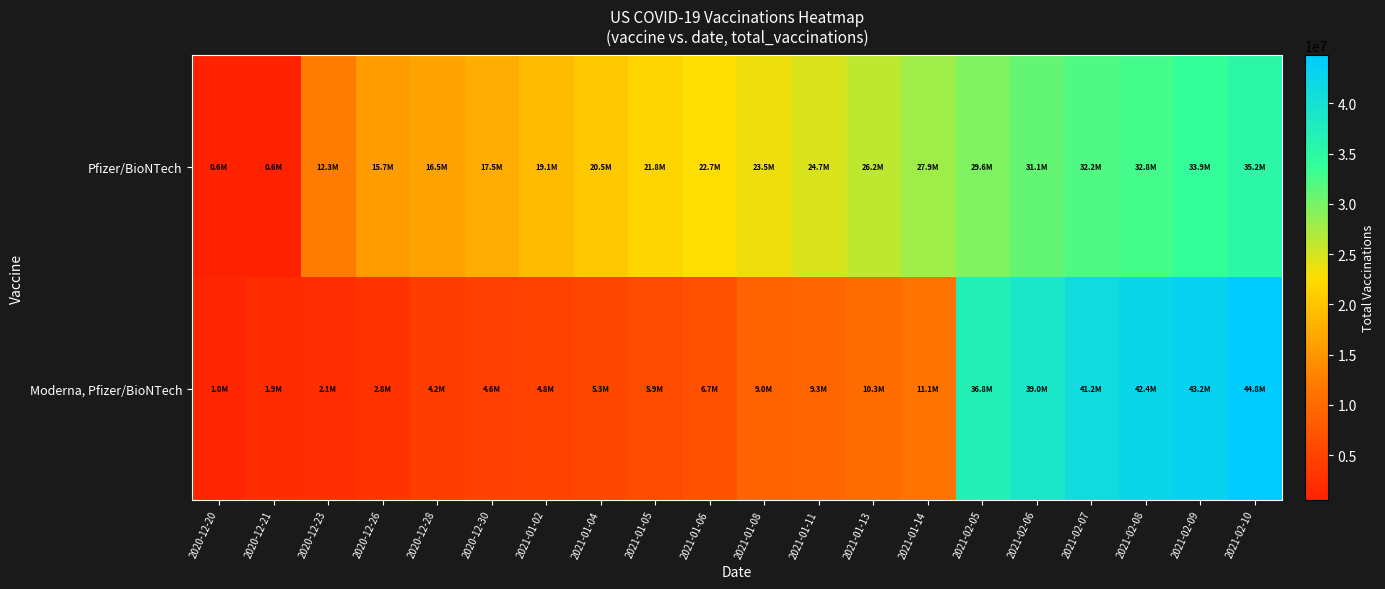

Count the number of categories in the chart.

20